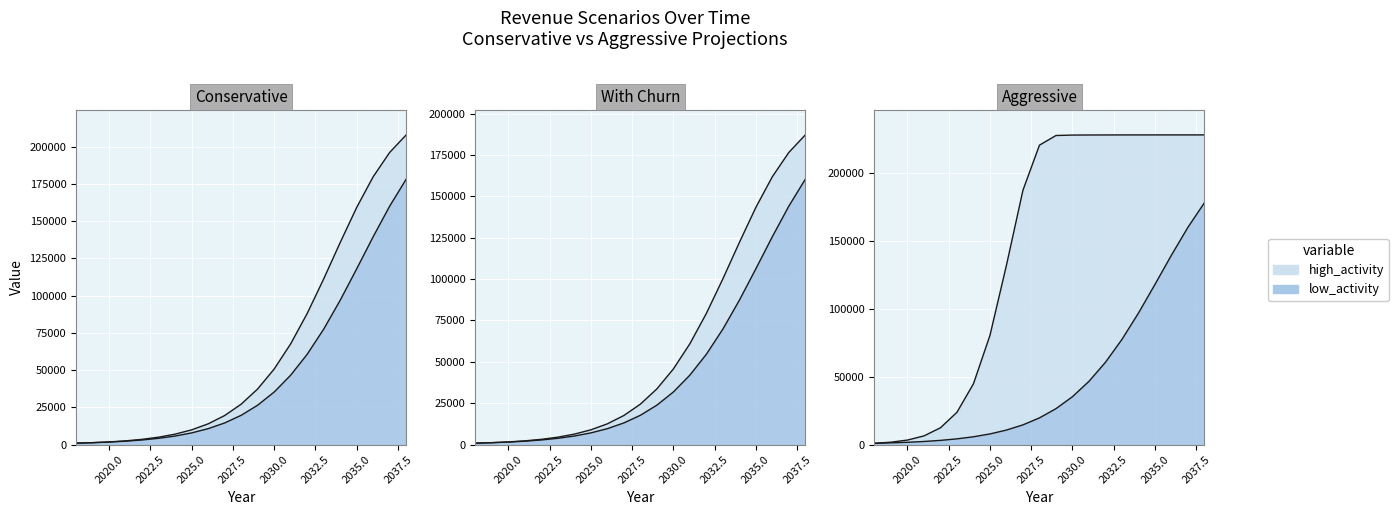

Reading left to right, what are all the values shown in this chart?

Cons: 921.6	1228.8	1651.2	2236.8	3052.8	4176.0	5702.4	7804.8	10646.4	14486.4	19622.4	26409.6	35251.2	46550.4	60585.6	77452.8	96835.2	117955.2	139536.0	160070.4	178166.4
Likely: 921.6	1267.2	1756.8	2467.2	3484.8	4934.4	6979.2	9859.2	13881.6	19468.8	27091.2	37315.2	50697.6	67603.2	87993.6	111168.0	135609.6	159187.2	179808.0	196137.6	207916.8
Cons_churn: 825.6	1104.0	1478.4	2006.4	2745.6	3753.6	5126.4	7017.6	9580.8	13036.8	17654.4	23760.0	31718.4	41894.4	54518.4	69705.6	87148.8	106156.8	125577.6	144057.6	160348.8
Likely_churn: 825.6	1132.8	1574.4	2217.6	3129.6	4435.2	6278.4	8870.4	12489.6	17520.0	24374.4	33580.8	45619.2	60835.2	79190.4	100051.2	122044.8	143260.8	161827.2	176515.2	187123.2
Aggr: 921.6	1718.4	3283.2	6345.6	12326.4	23740.8	44736.0	80380.8	132096.0	187363.2	220540.8	227644.8	227971.2	228028.8	228057.6	228076.8	228086.4	228086.4	228096.0	228096.0	228096.0